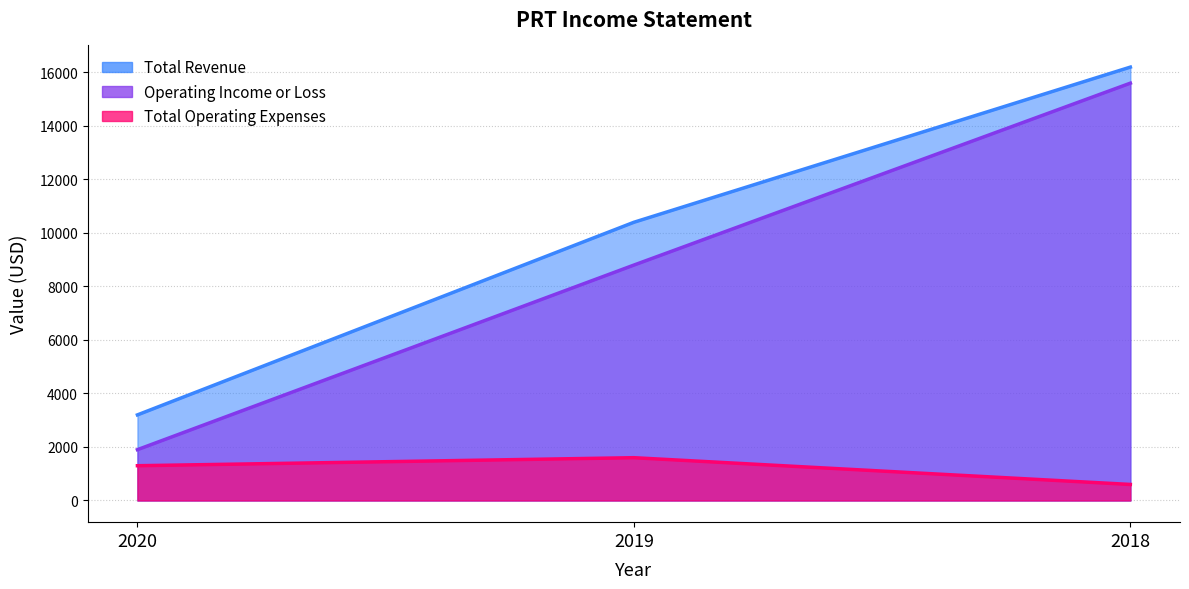

Reading left to right, what are all the values shown in this chart?

Total Revenue: 2020=3200	2019=10400	2018=16200
Total Operating Expenses: 2020=1300	2019=1600	2018=600
Operating Income or Loss: 2020=1900	2019=8800	2018=15600